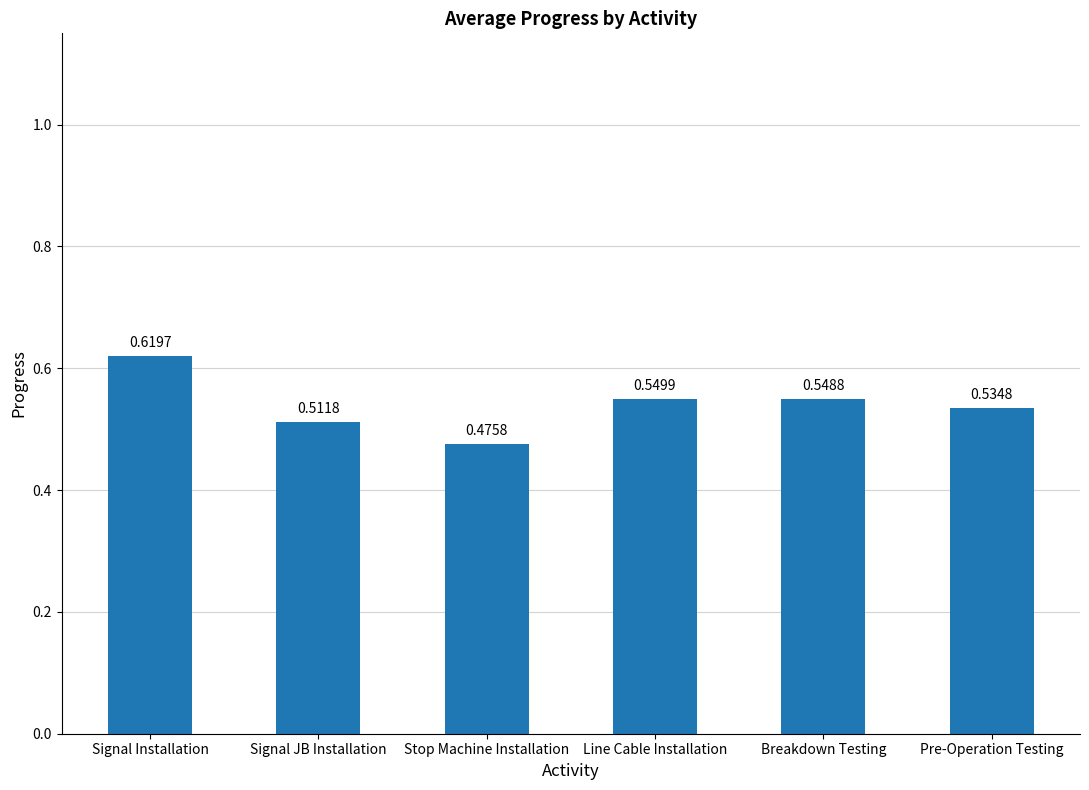

What is the sum of all values?

3.2